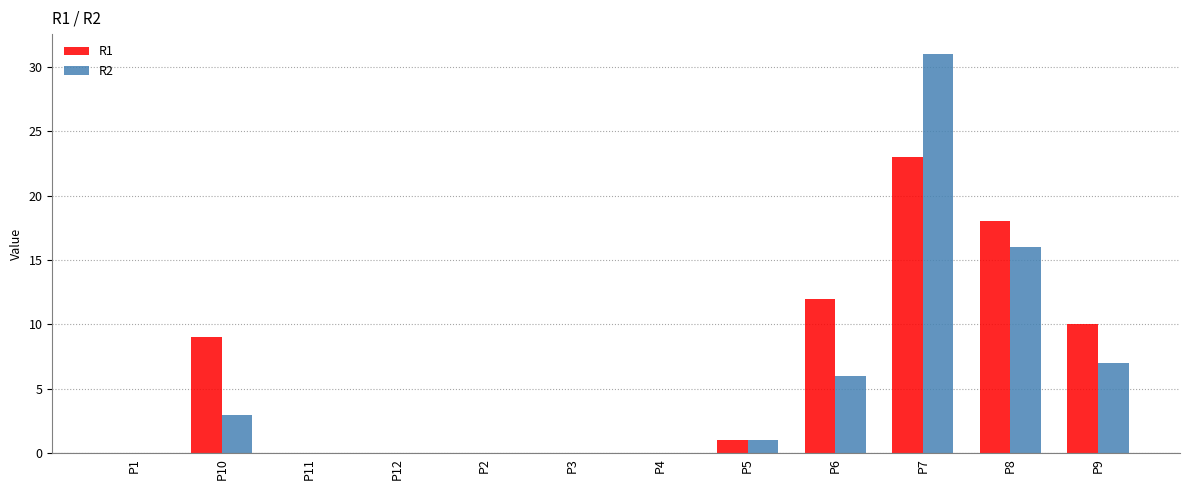

True or false: R1 has a value of 0 at P11.

True